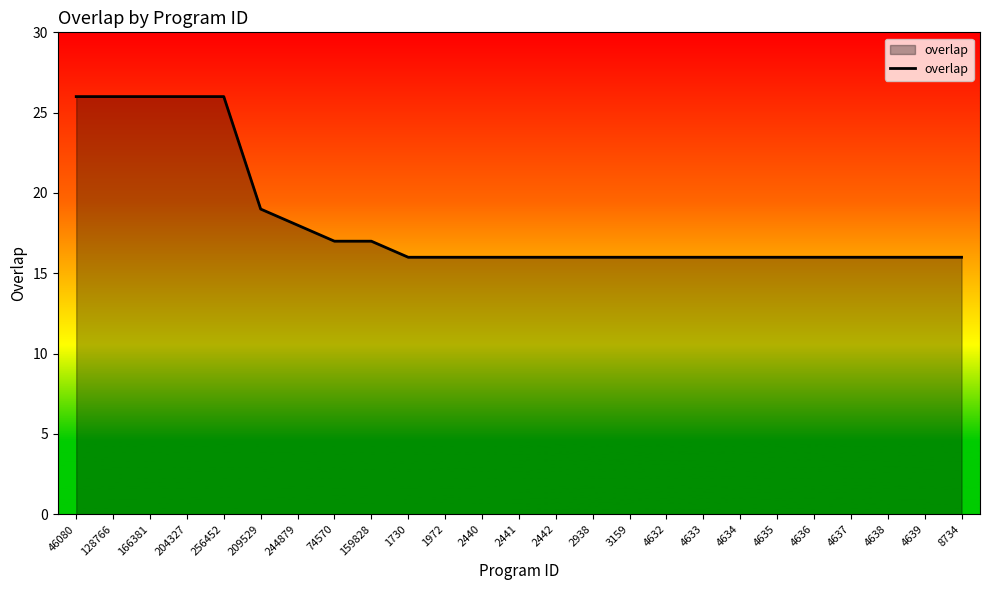

What is the difference between the values at 159828 and 204327?

9